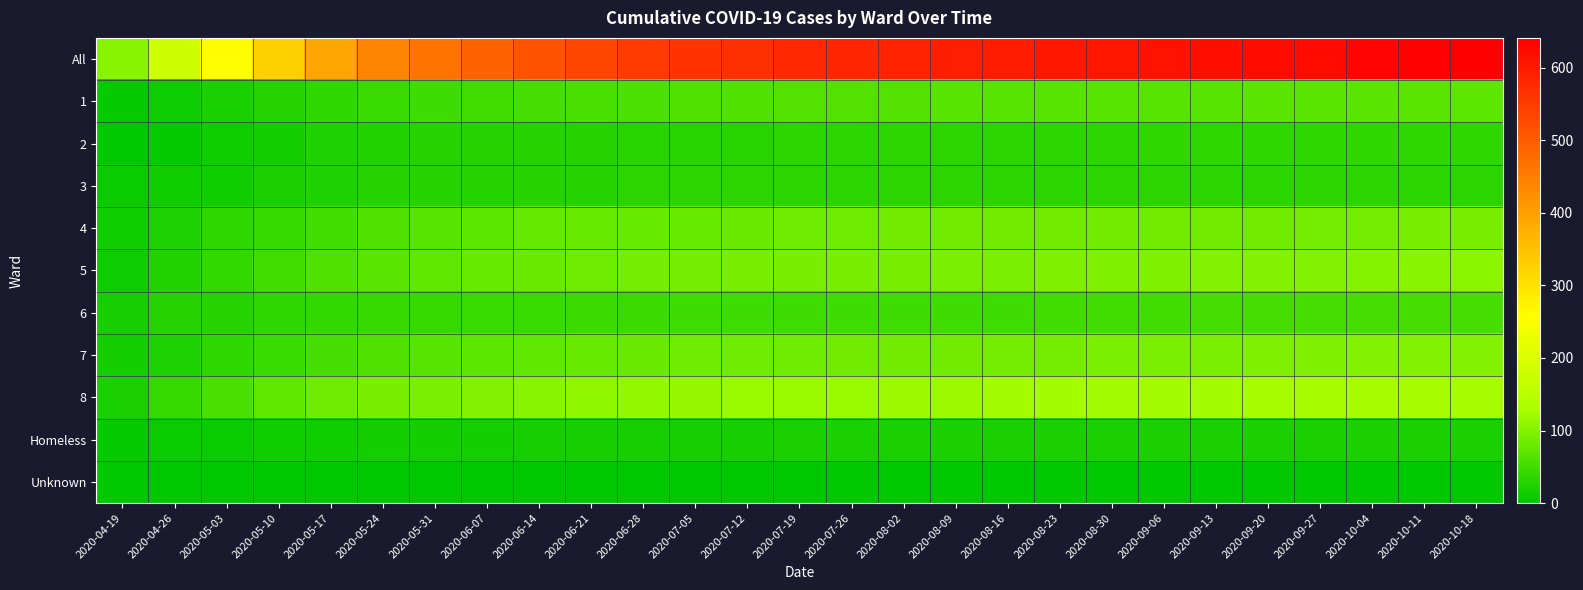

At which category is the sum across all series the highest?

2020-10-18